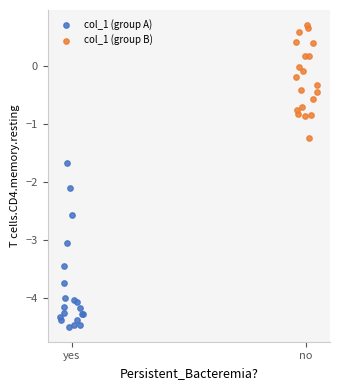

What are all the series names shown in the legend?

col_1 (group A), col_1 (group B)